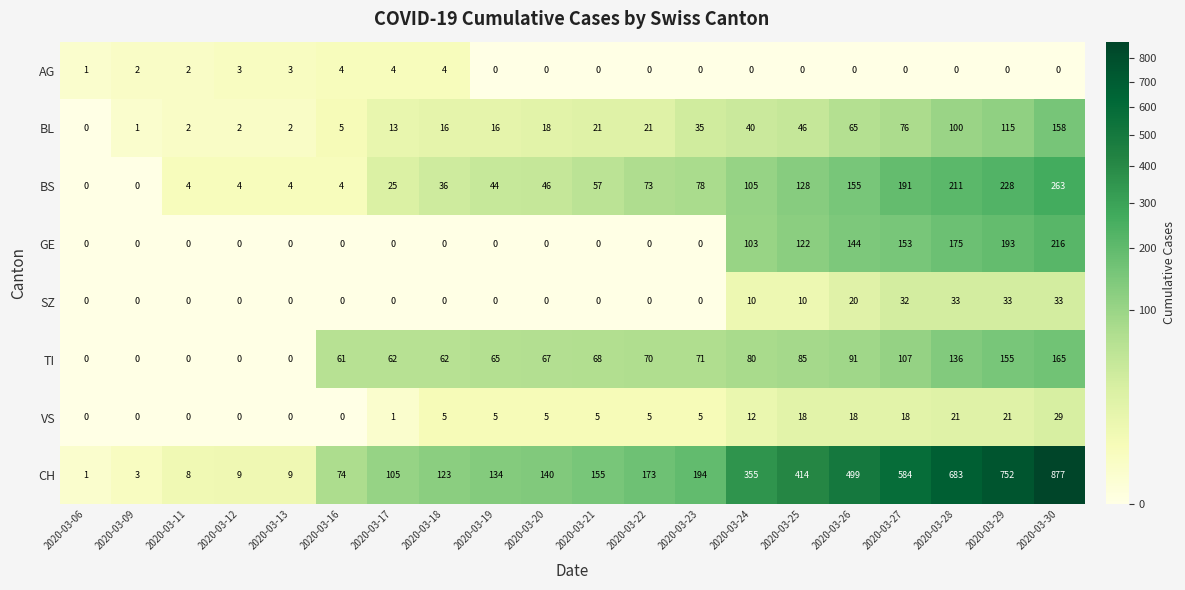

What is the spread (max minus min) of values at 2020-03-21?

155